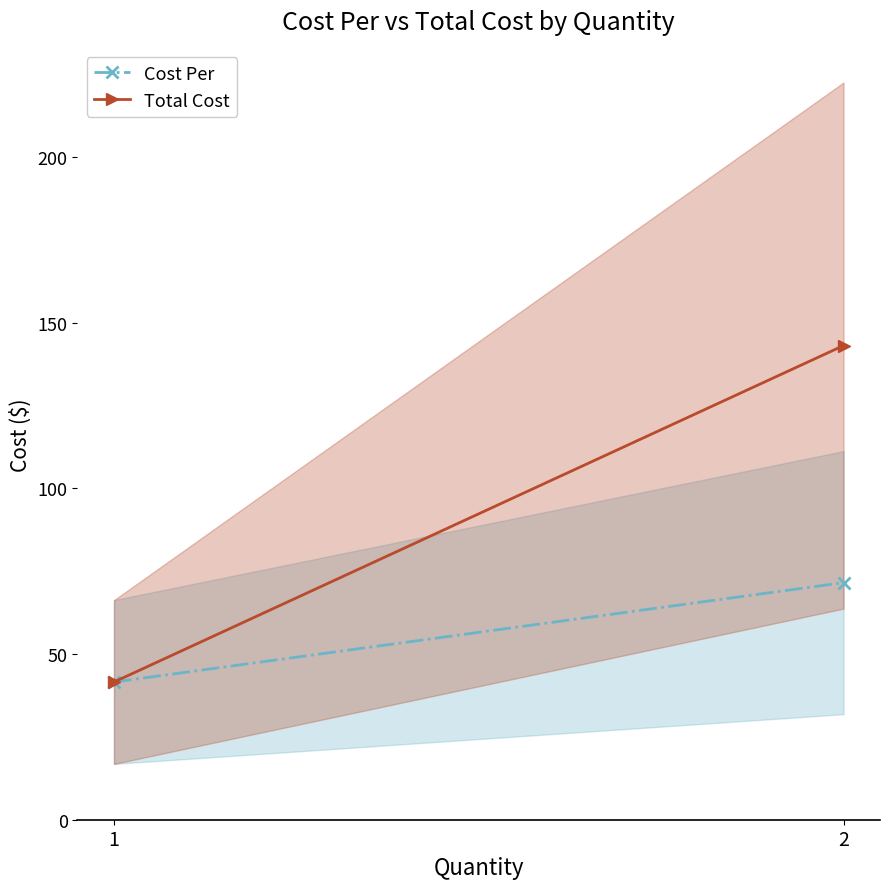

What is the minimum value shown in the chart?

41.6